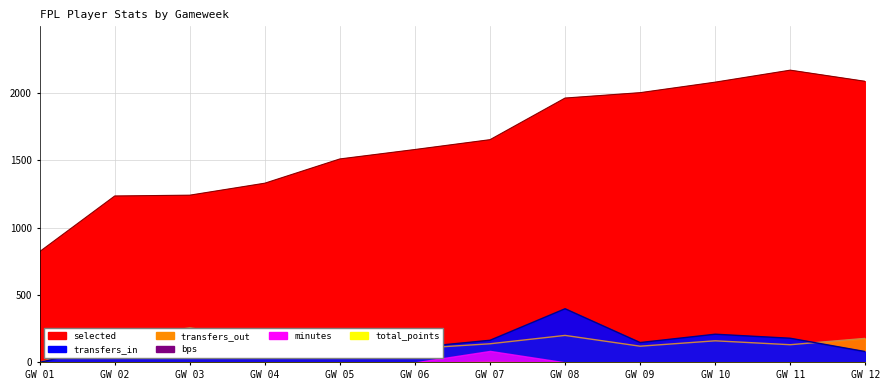

The value of transfers_out at GW 08 is 200. True or false?

True